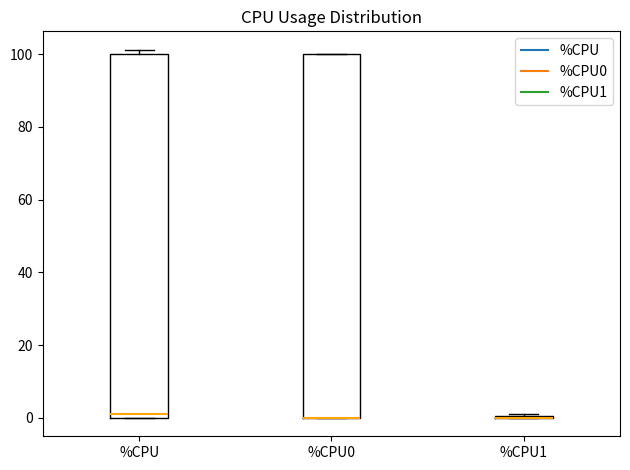

Reading left to right, transcribe this box plot: for each box, give where its median line is, the range the box spans, and where its two whiskers end, as read against the y-axis. The values are not printed on the chart, so give them approximately, as read against the axis.

%CPU: median 2, box 0 to 100, whiskers 0 to 102
%CPU0: median 0 (drawn on the box's lower edge), box 0 to 100, whiskers 0 to 100
%CPU1: box collapsed to a line at 0, whiskers 0 to 2